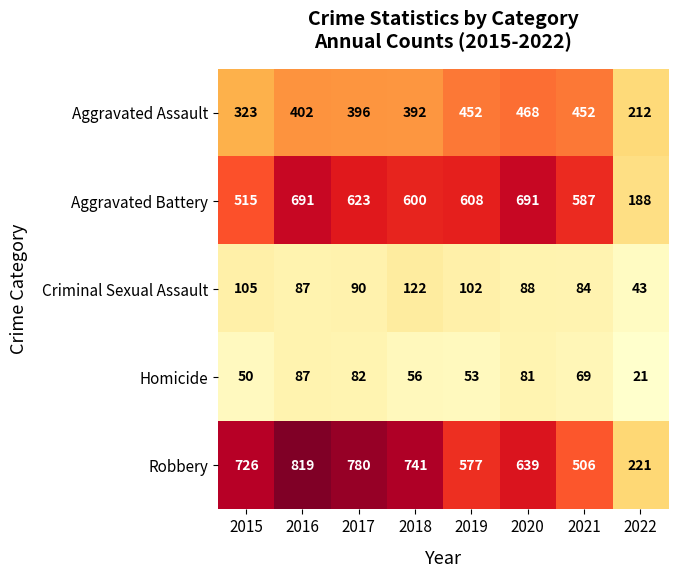

What is the maximum value for Aggravated Battery?

691